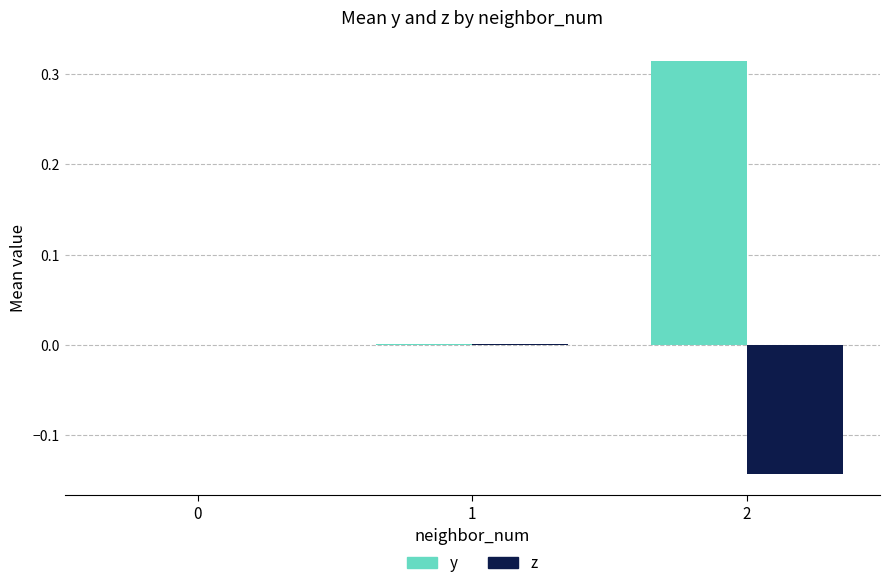

Between 0 and 2, which series saw the biggest shift?

y